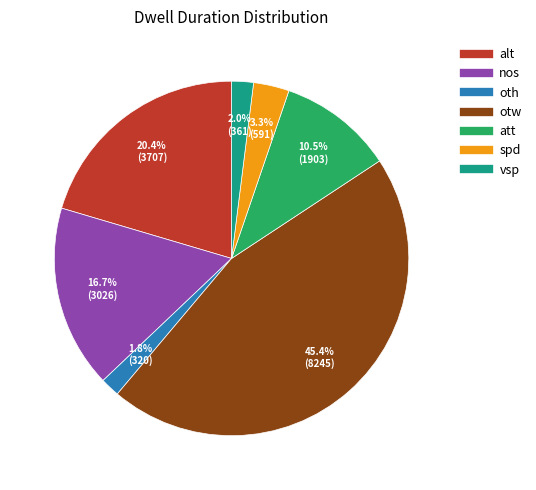

Is there a majority slice in this chart?

No